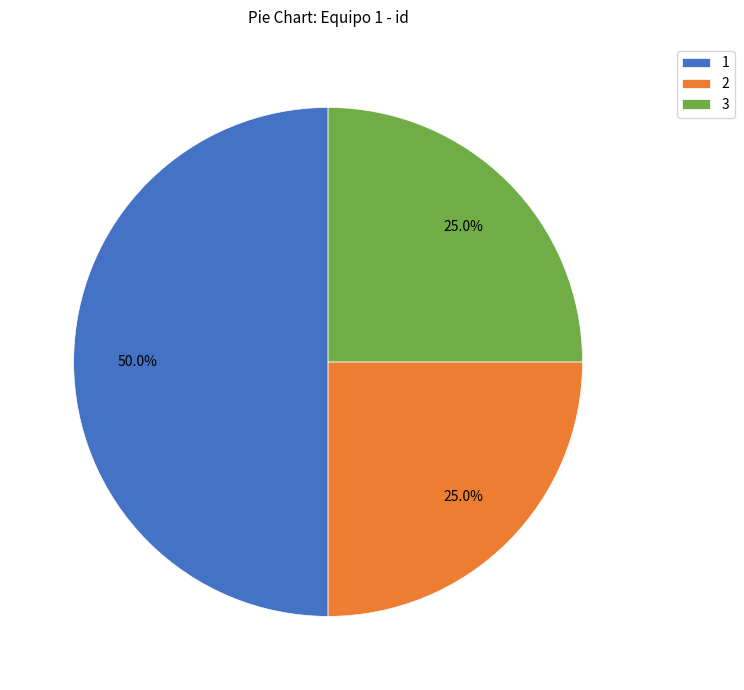

To the nearest percent, what is the average slice percentage?

33%